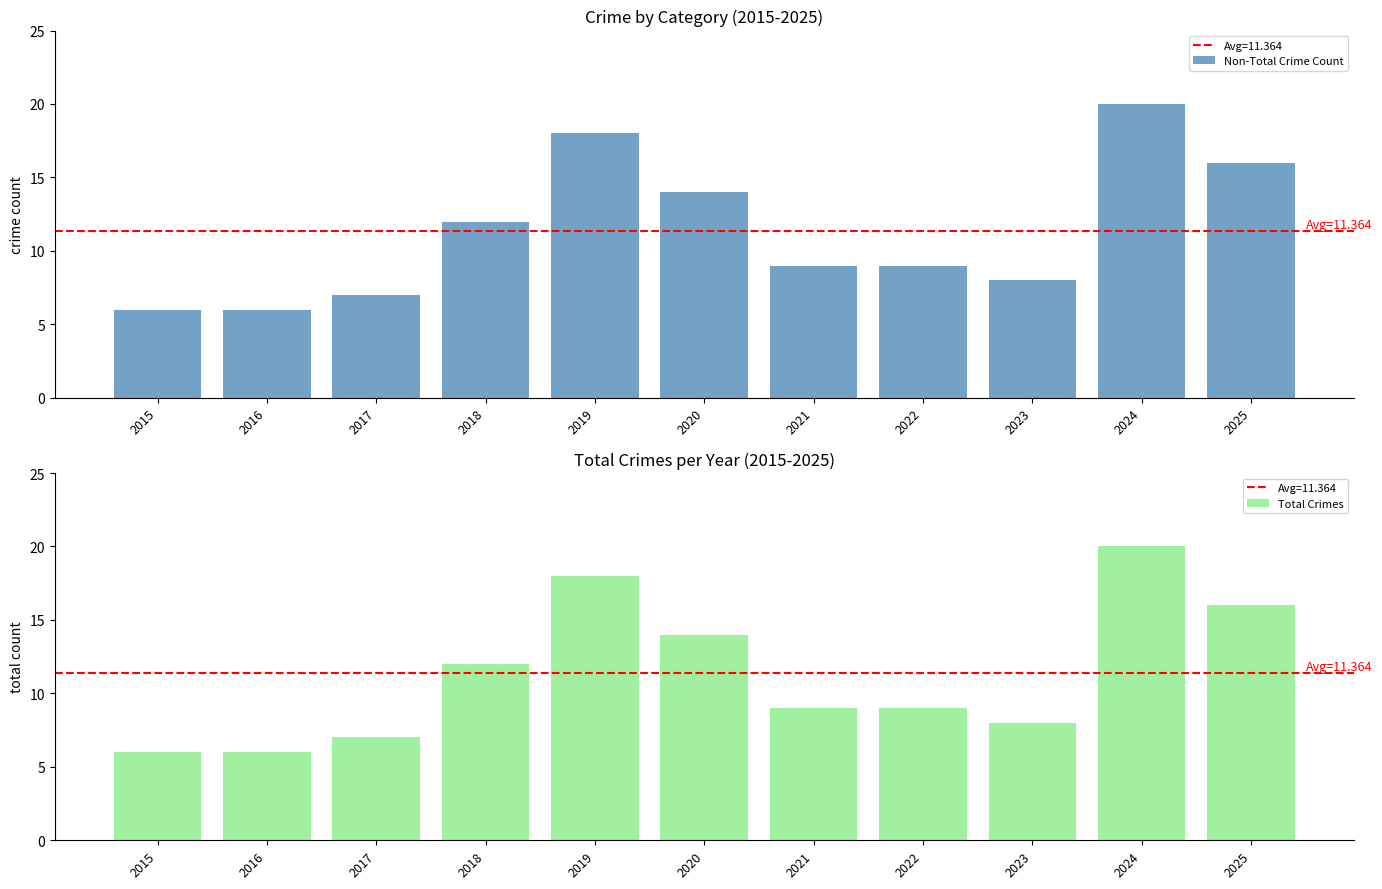

How many values in the Total Crimes series exceed 9?

5